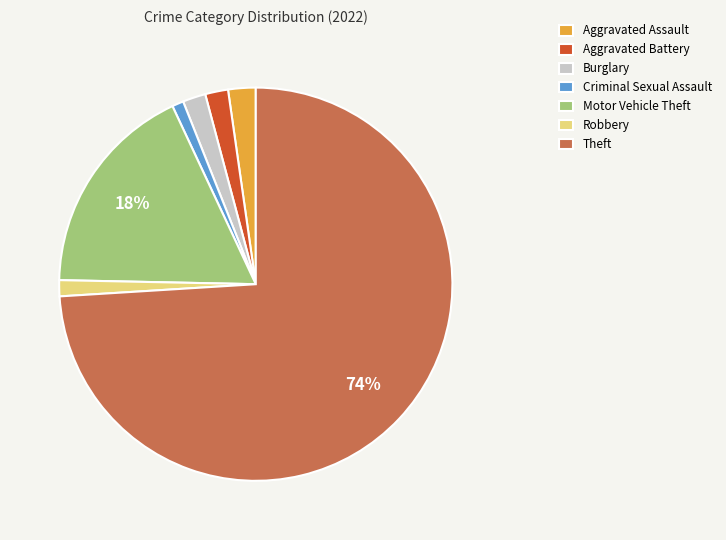

What percentage is the Aggravated Battery slice, to the nearest percent?

2%